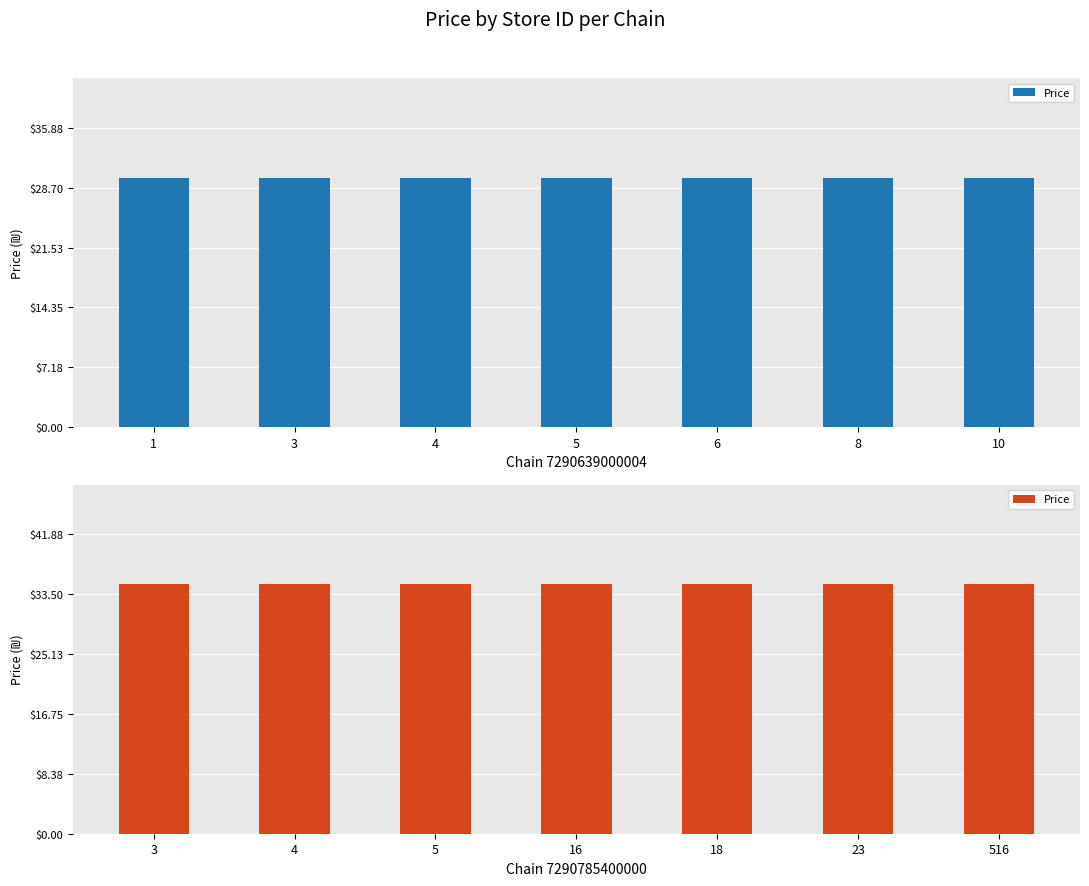

Does the chart contain stacked bars?

No